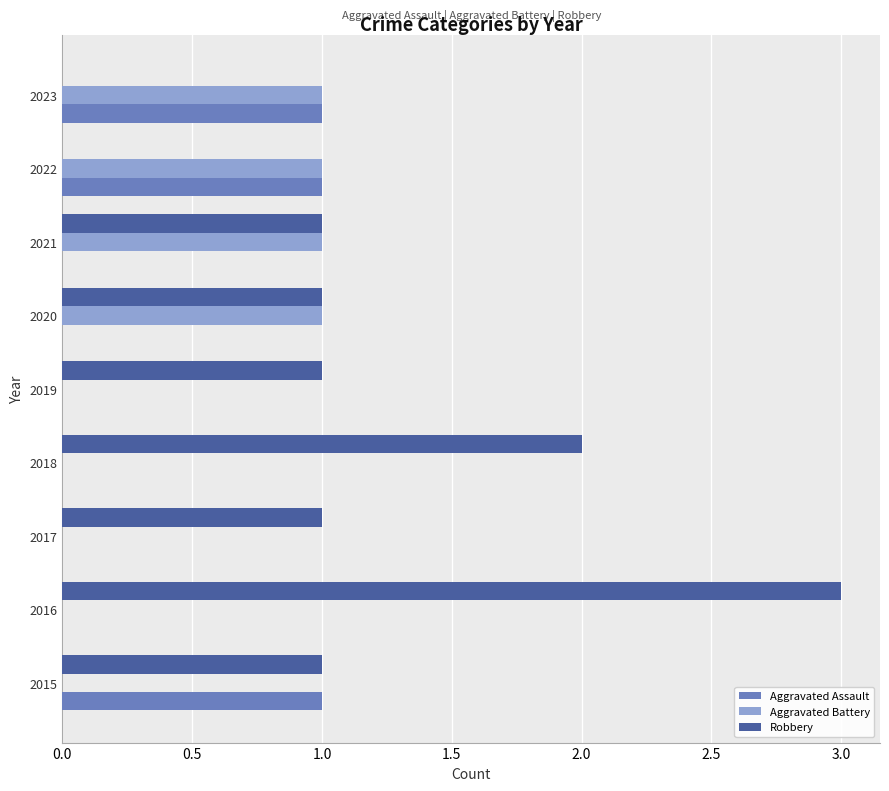

The value of Aggravated Assault at 2021 is 0. True or false?

True